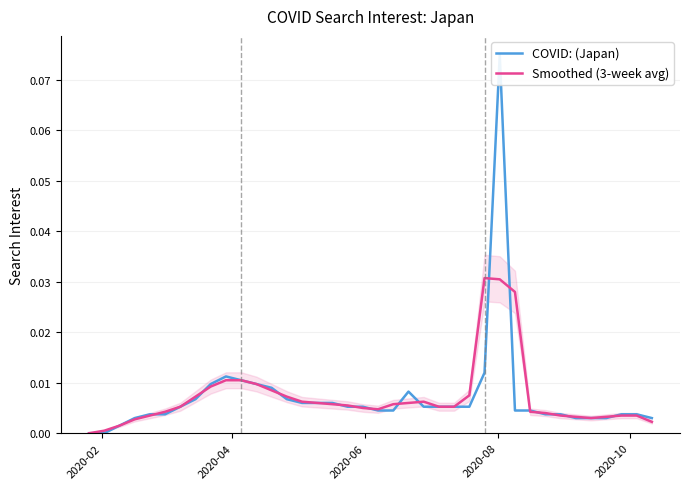

Which series has the largest range (max minus min)?

COVID: (Japan)